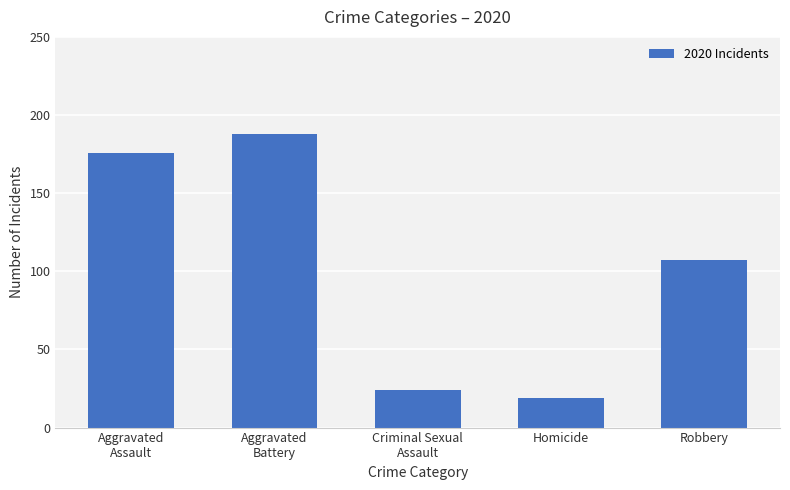

Which has a higher value, Robbery or Homicide?

Robbery